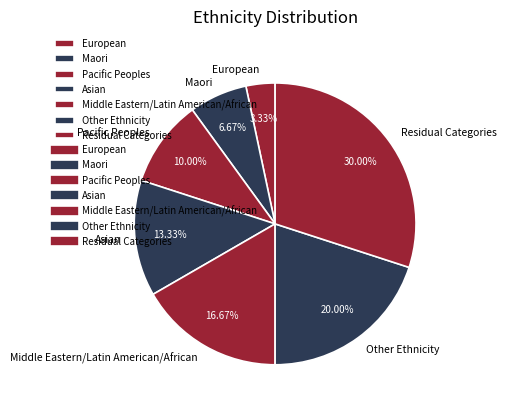

To the nearest percent, what is the difference between the Maori and Middle Eastern/Latin American/African slice percentages?

10%